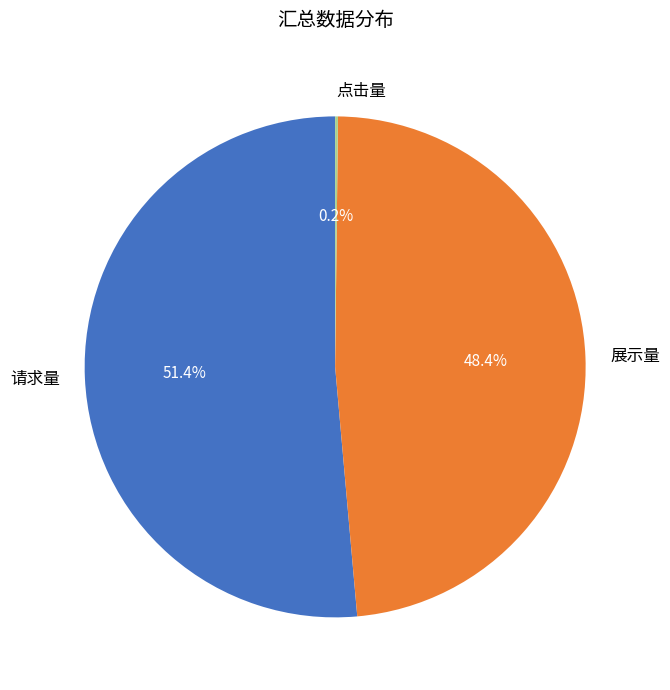

Combined, what portion of the pie is 展示量 and 请求量?

99.8%